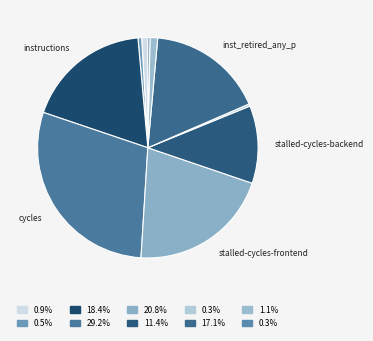

How many slices are in this pie chart?

10